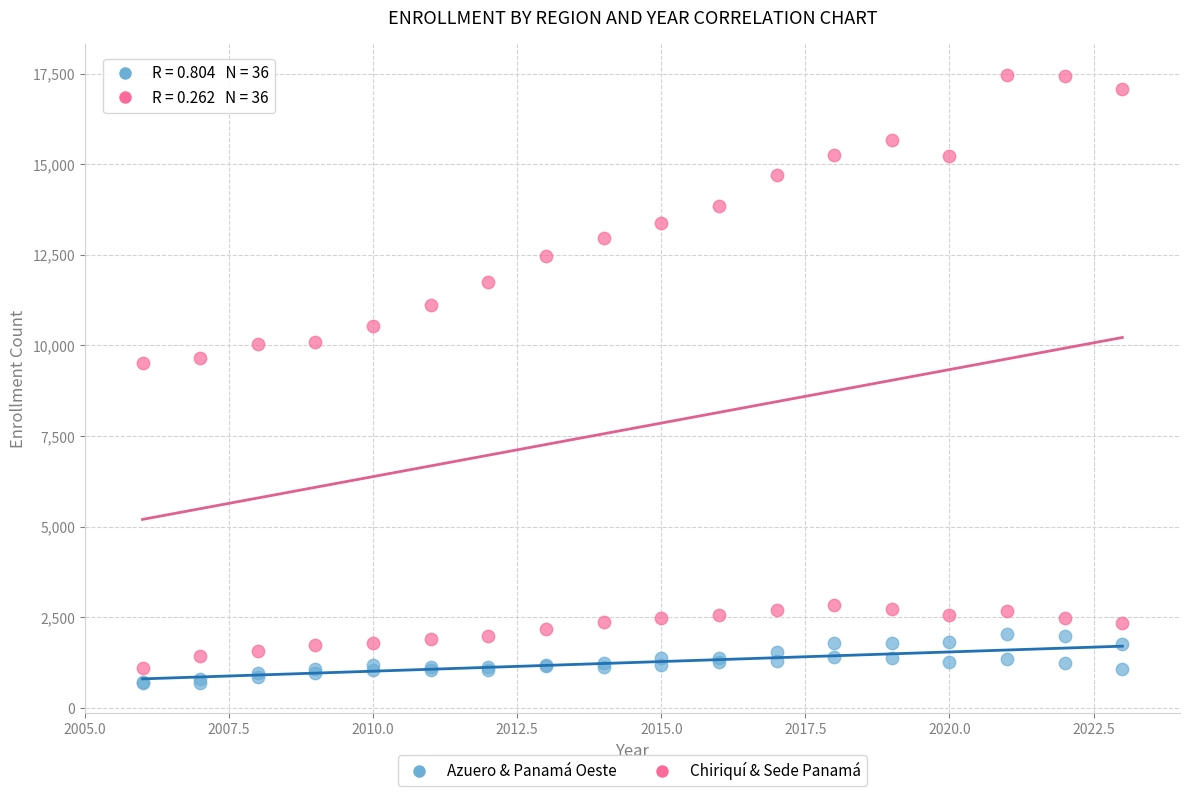

Which series has the largest Y range (max minus min)?

Chiriquí & Sede Panamá